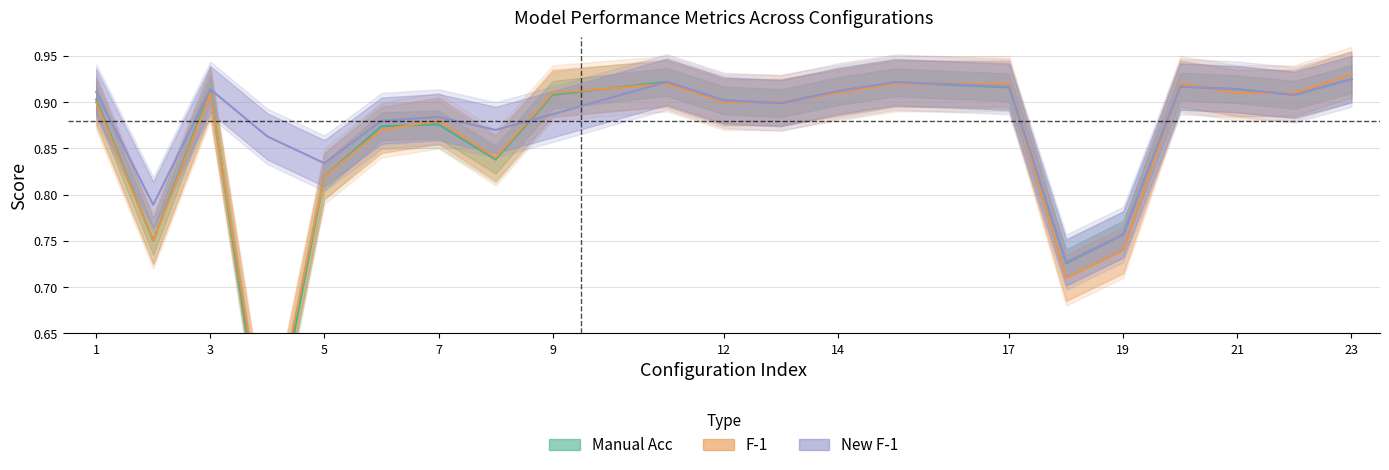

How many series are shown in this chart?

3